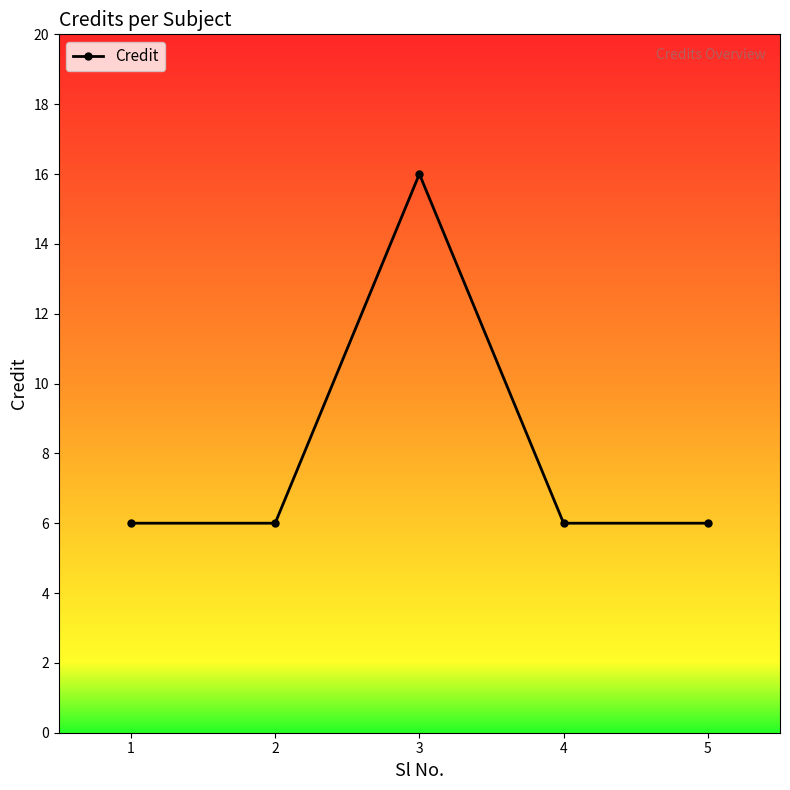

Reading left to right, what are all the values shown in this chart?

6	6	16	6	6